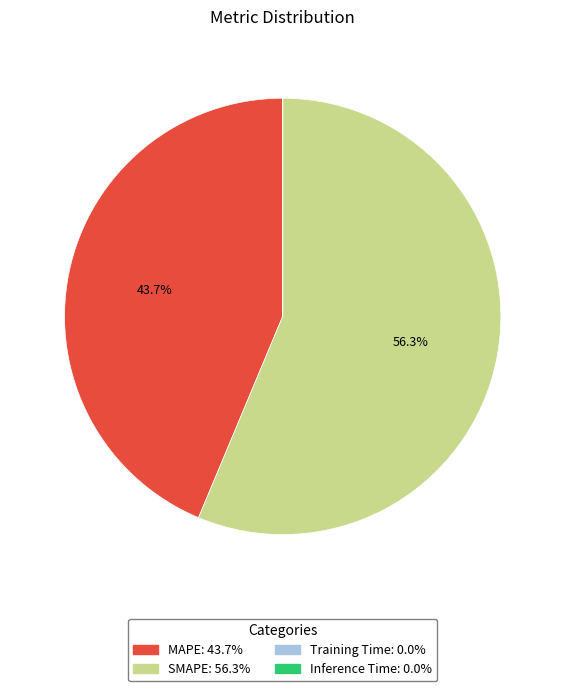

How much of the chart is everything except SMAPE?

43.7%